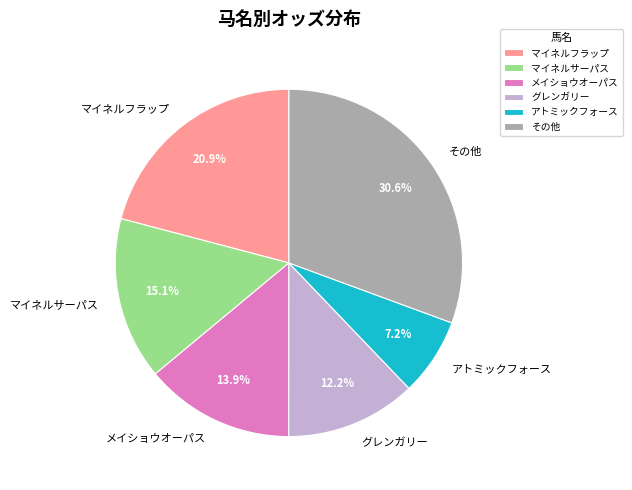

Combined, do アトミックフォース and マイネルフラップ account for over 50%?

No